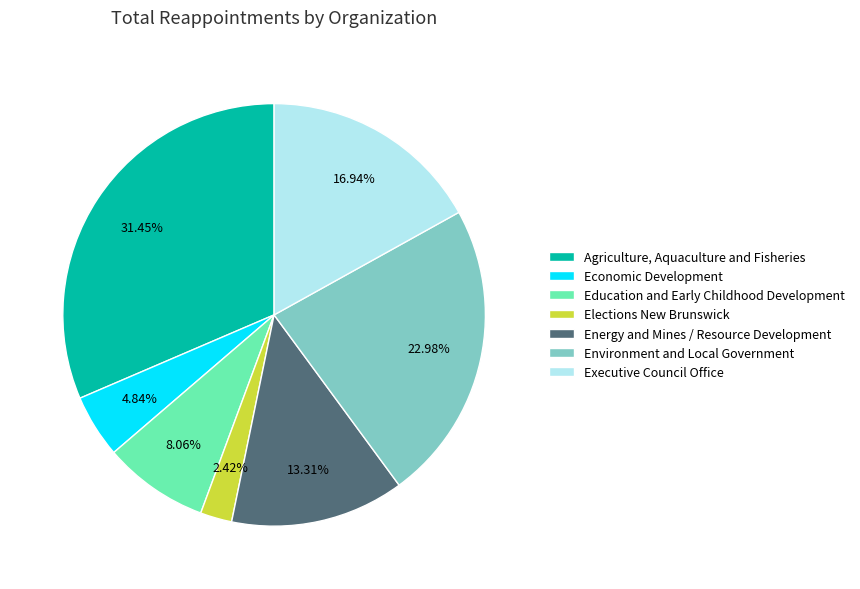

Which slice is the smallest?

Elections New Brunswick